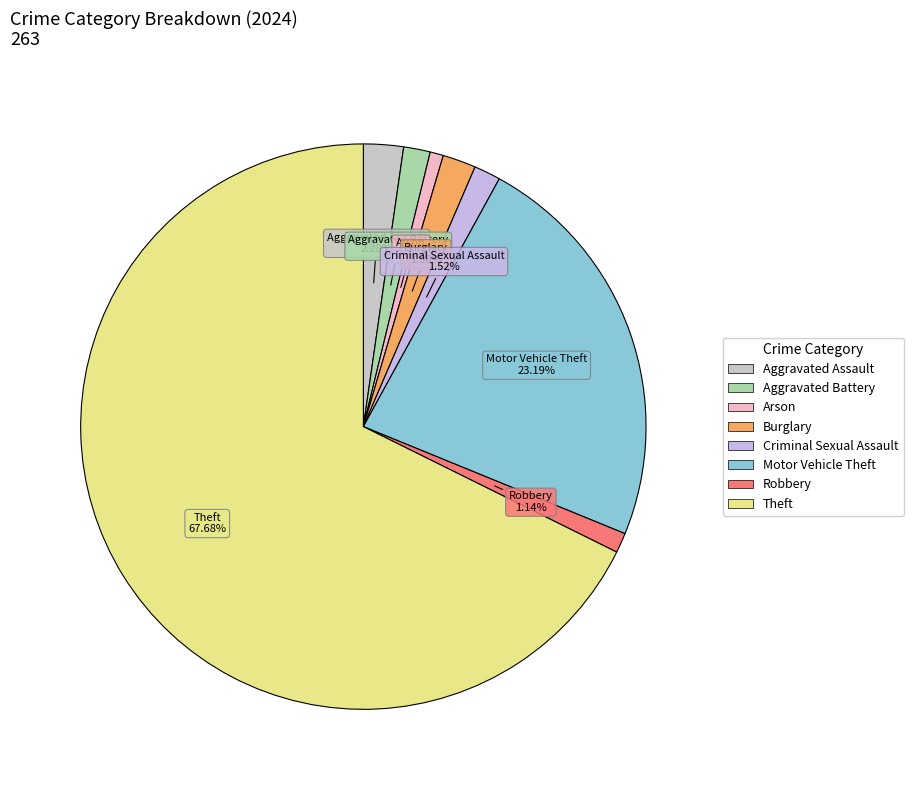

The Robbery slice represents 14% of the pie. True or false?

False